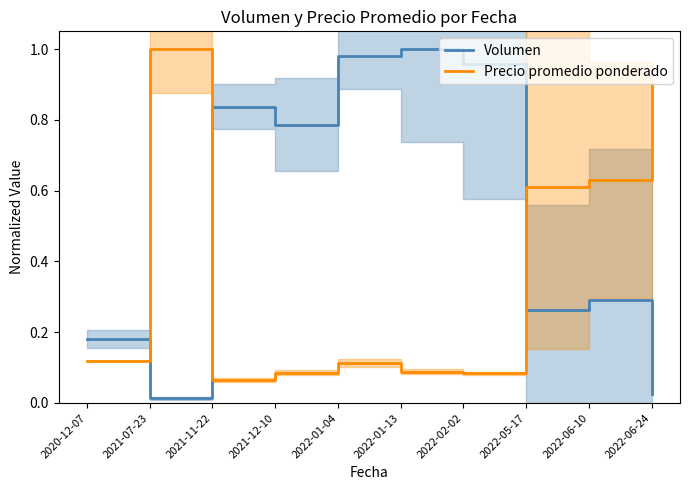

Does the chart display data point markers on the line(s)?

No